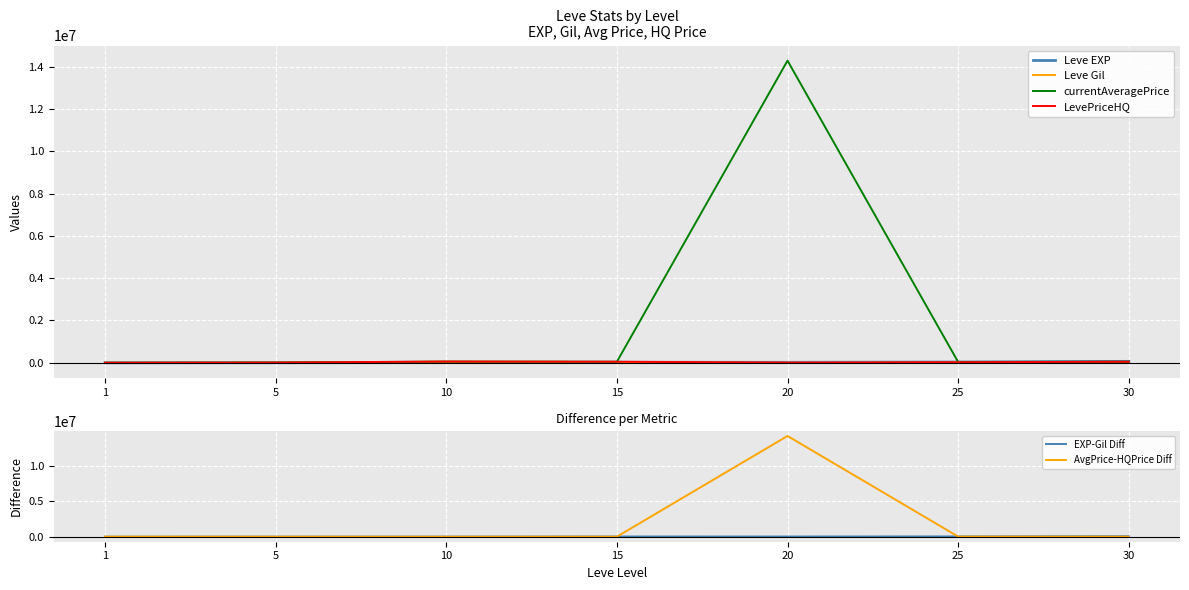

Which series has the largest range (max minus min)?

currentAveragePrice